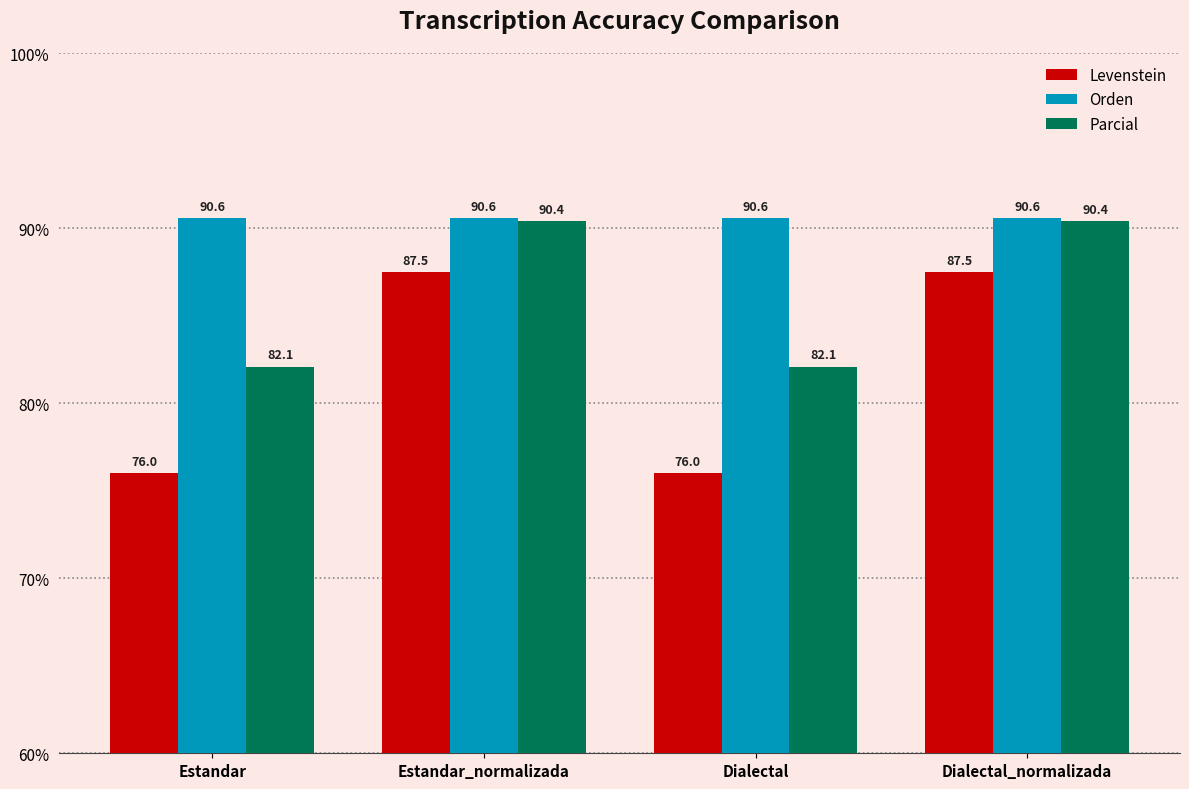

What is the label of the 3rd bar from the right?

Estandar_normalizada